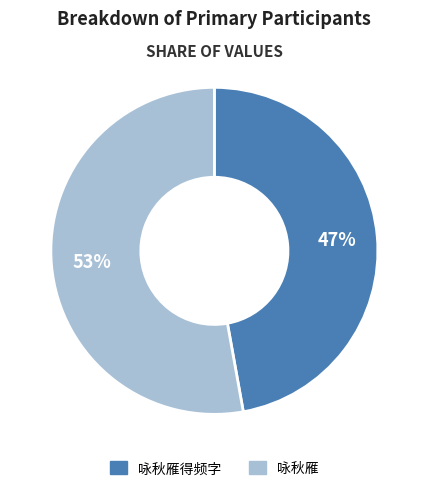

Between 咏秋雁得频字 and 咏秋雁, which is larger?

咏秋雁